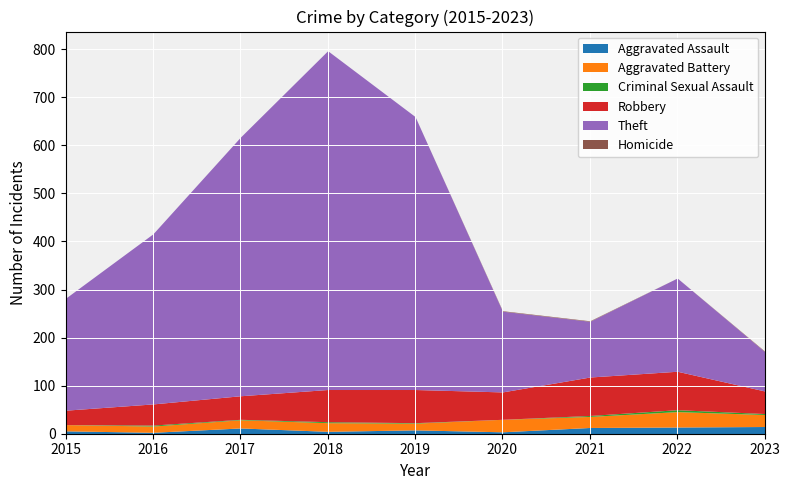

How many lines are shown in the chart?

6